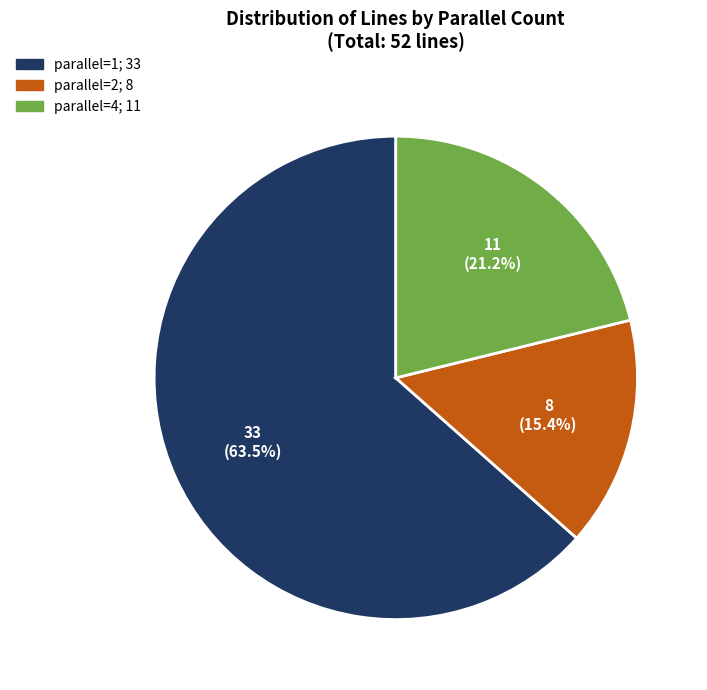

Is there a majority slice in this chart?

Yes